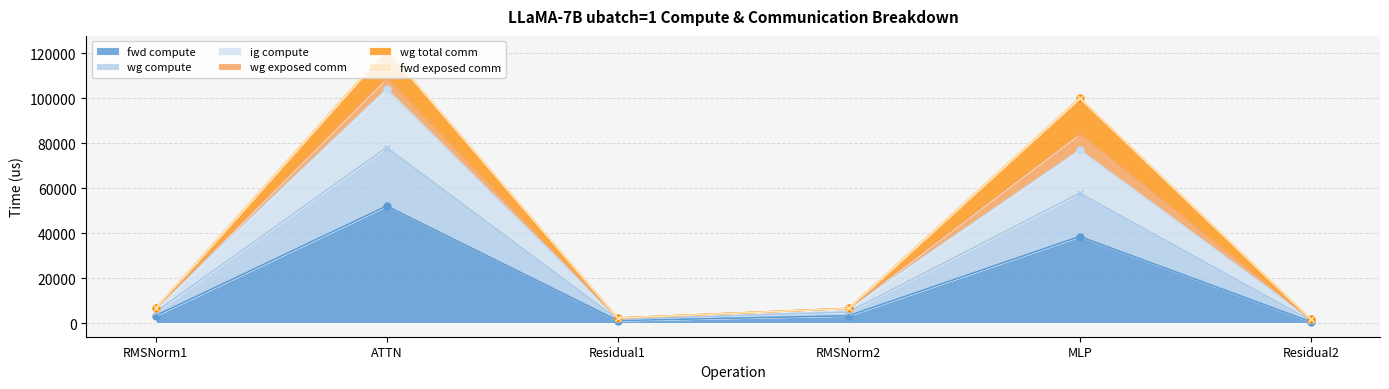

How many values in the fwd compute series are below 3245?

2